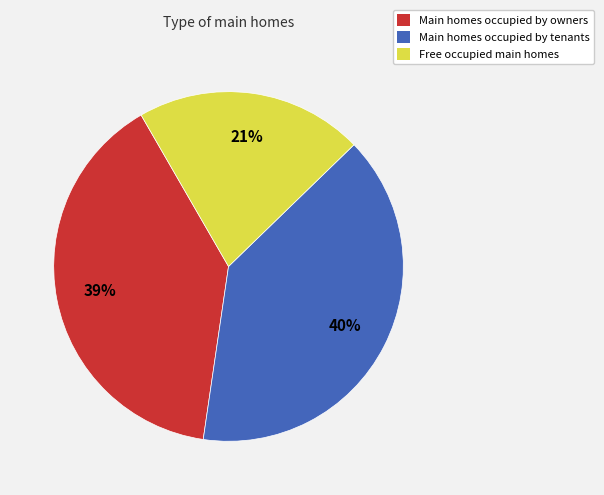

To the nearest percent, what portion does Main homes occupied by tenants represent?

40%